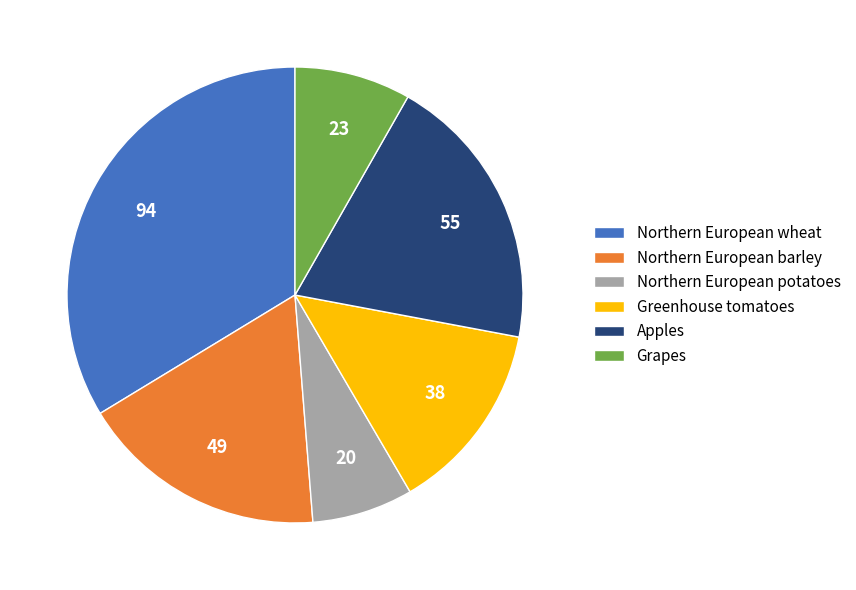

How many slices are in this pie chart?

6